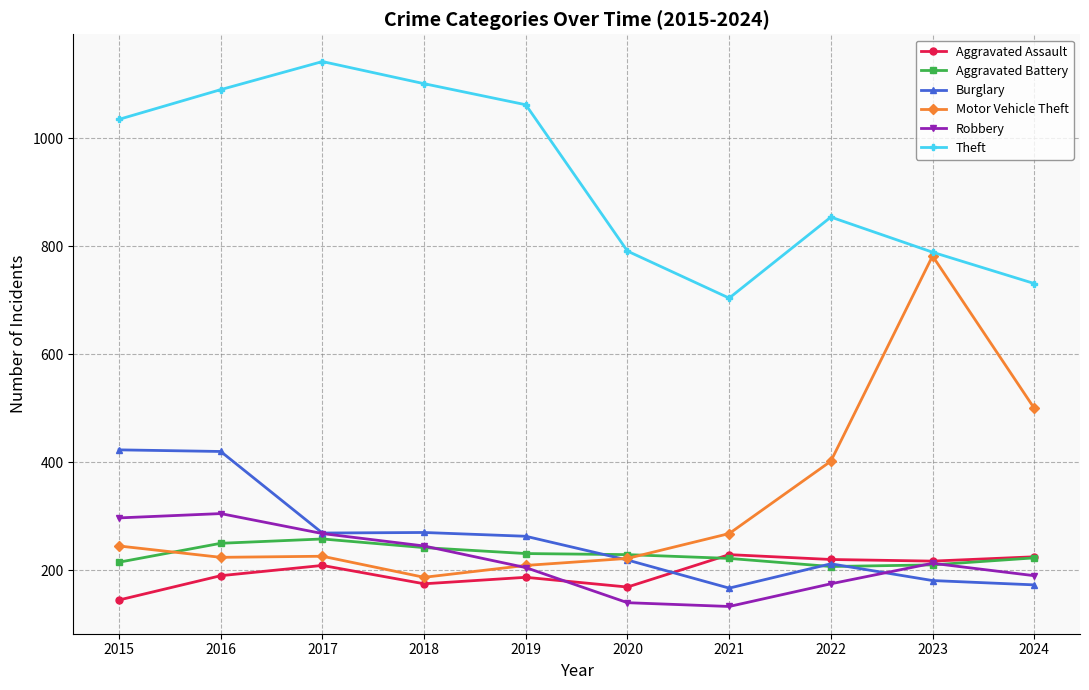

Which series has the widest spread of values?

Motor Vehicle Theft